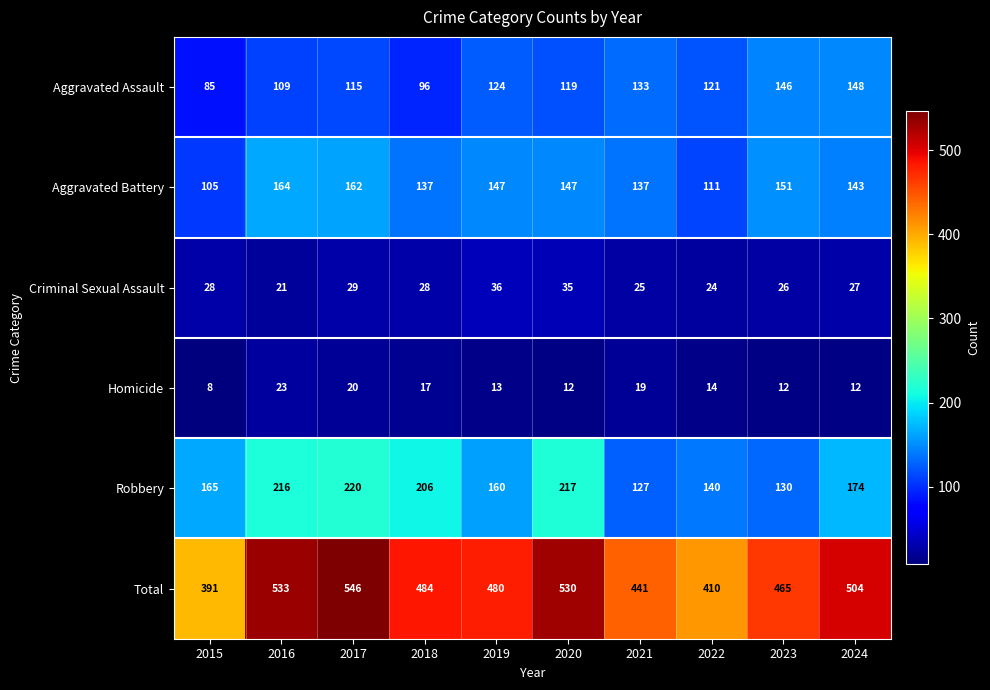

How many data points does each series have?

10